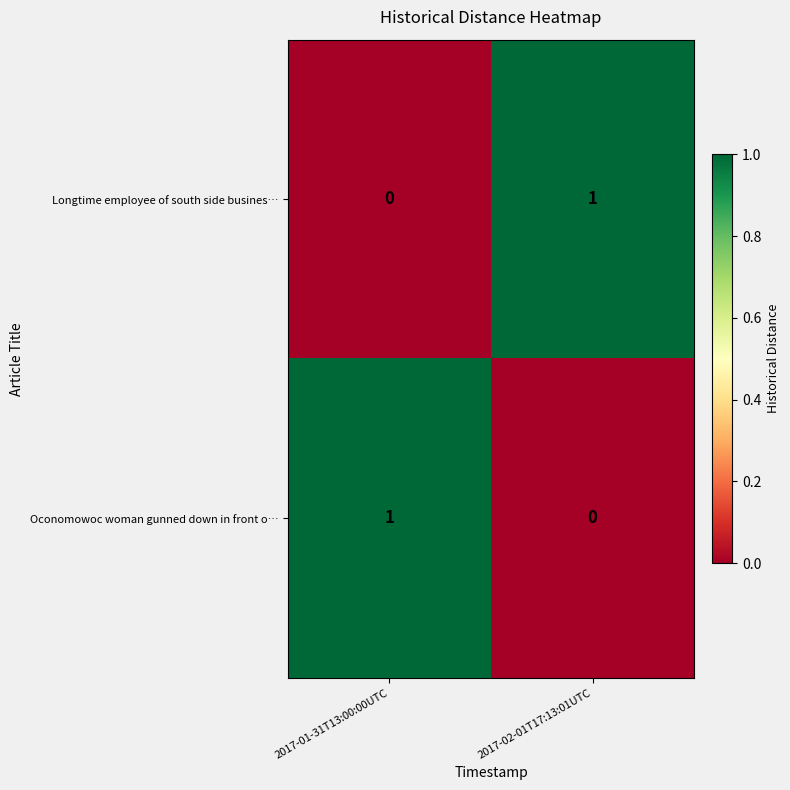

Rank the categories by Oconomowoc woman gunned down in front o… value from lowest to highest.

2017-02-01T17:13:01UTC, 2017-01-31T13:00:00UTC